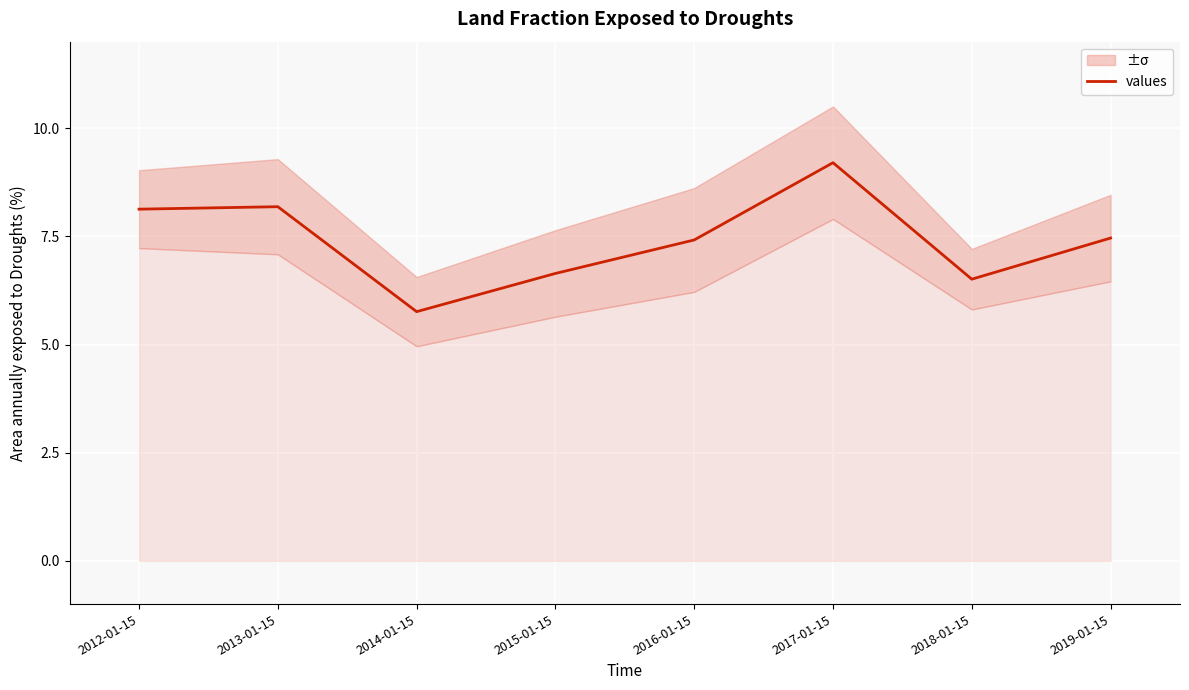

What is the label of the 6th point from the right?

2014-01-15